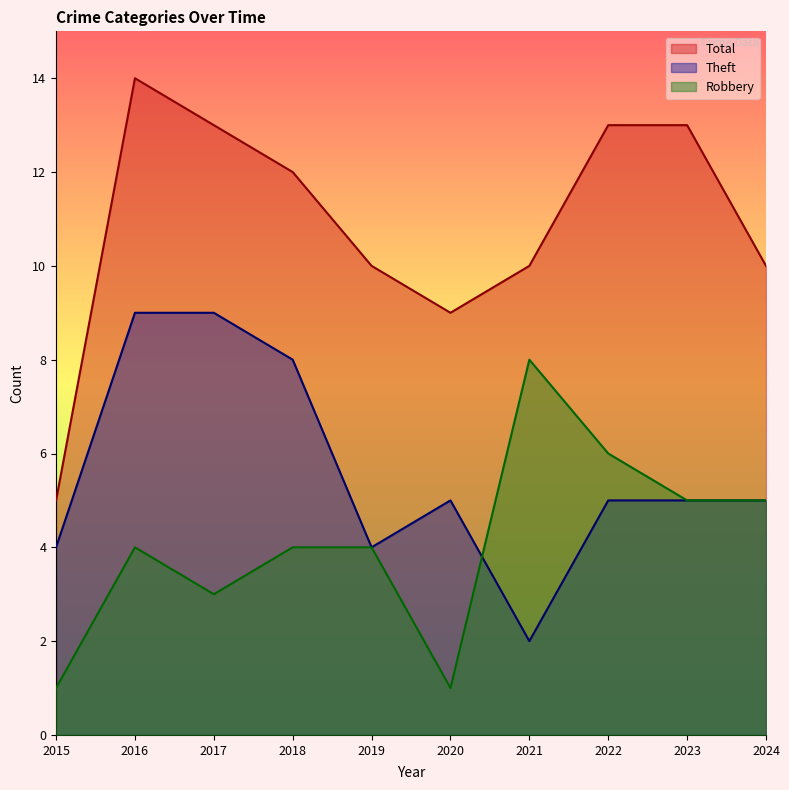

At which category does the chart reach its minimum across all series?

2015